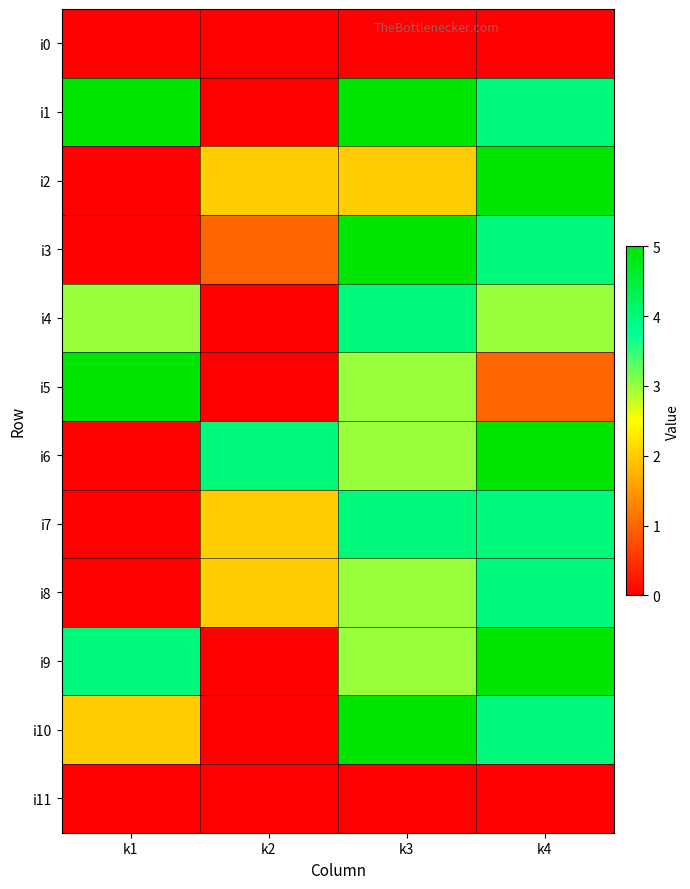

What is the total value across all series at k1?

19